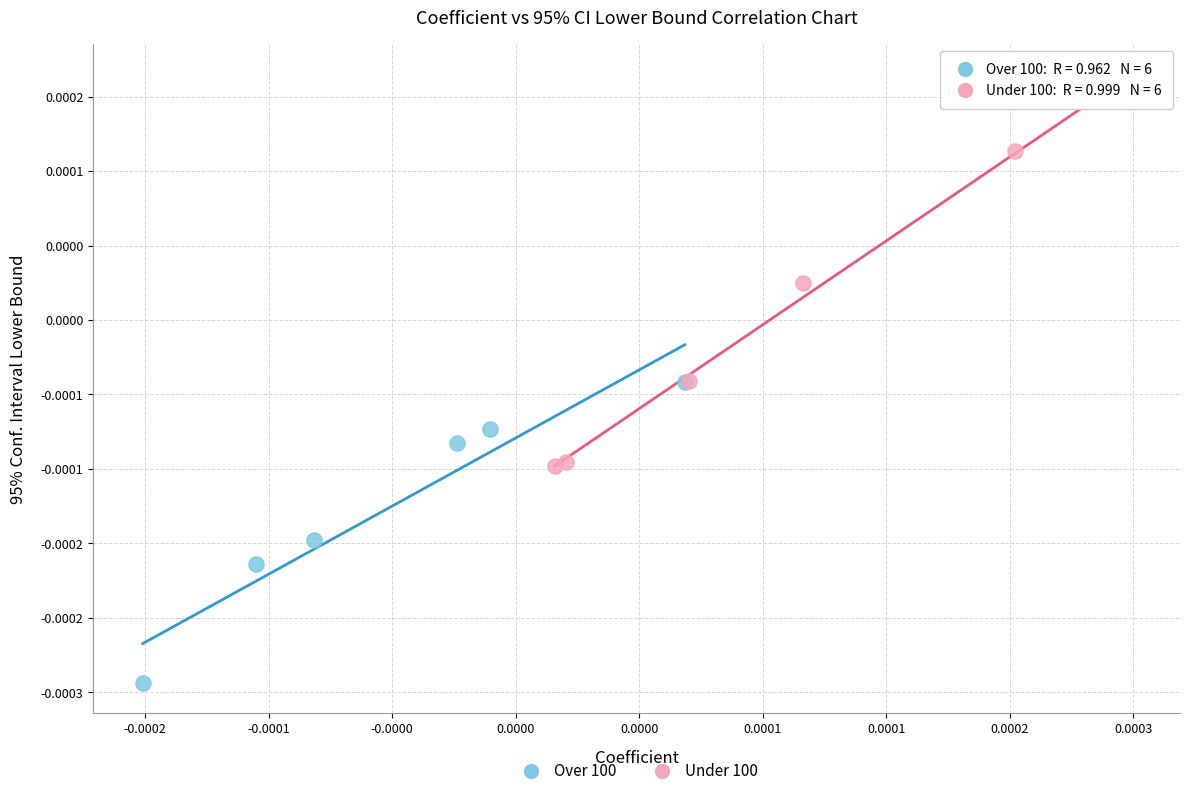

Which series contains the highest Y value?

Under 100